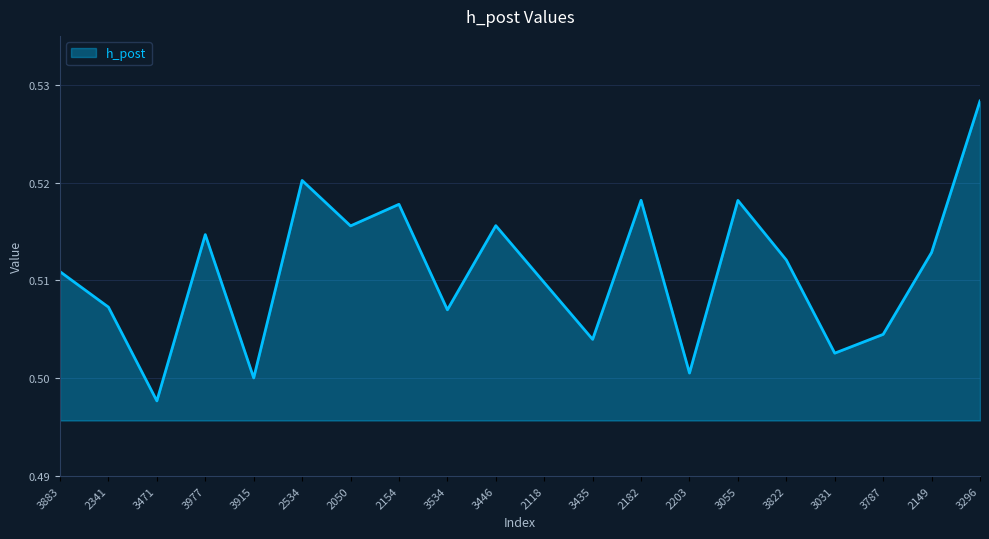

At which category does the chart reach its minimum across all series?

3471